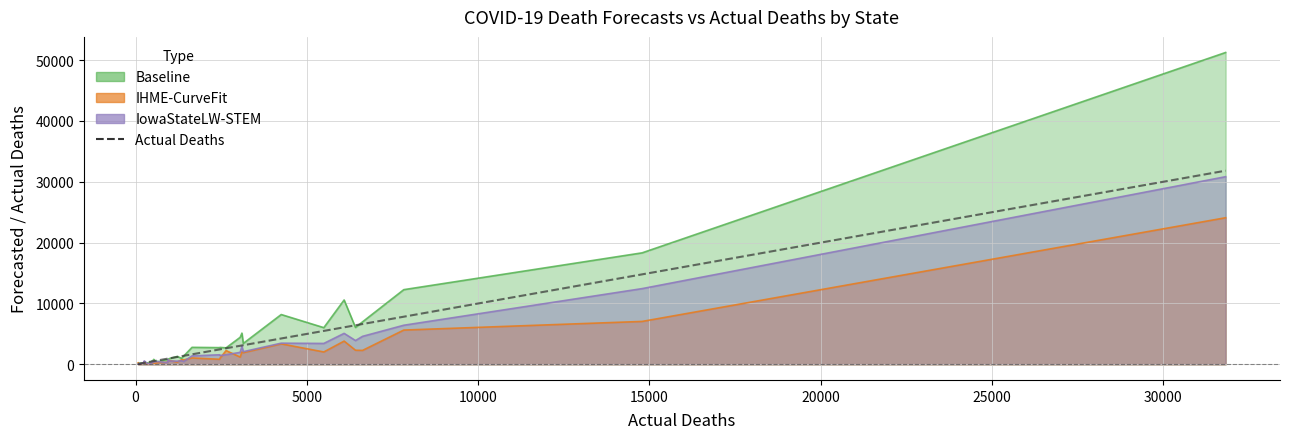

How many lines are shown in the chart?

1